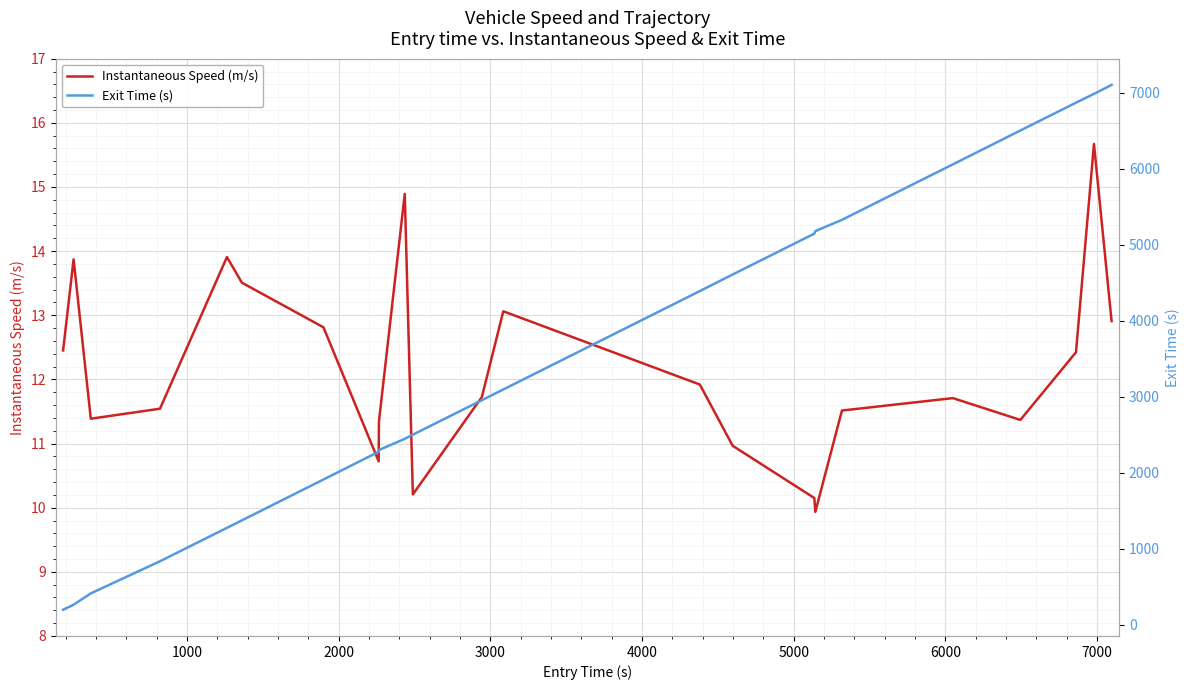

List the series in order of their overall mean, highest first.

Exit Time (s), Instantaneous Speed (m/s)